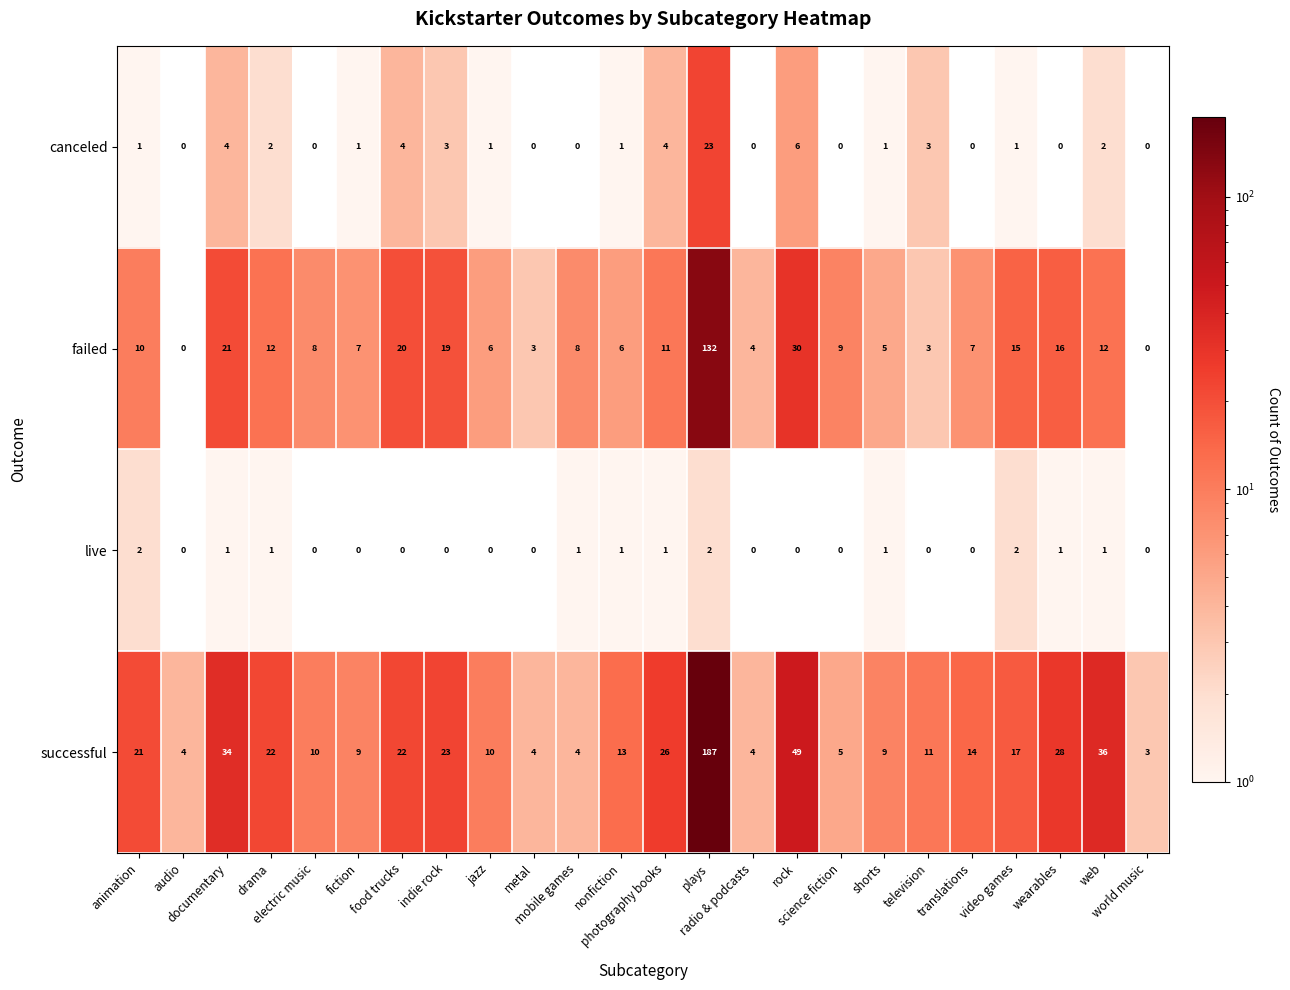

Which series has the largest total across all categories?

successful